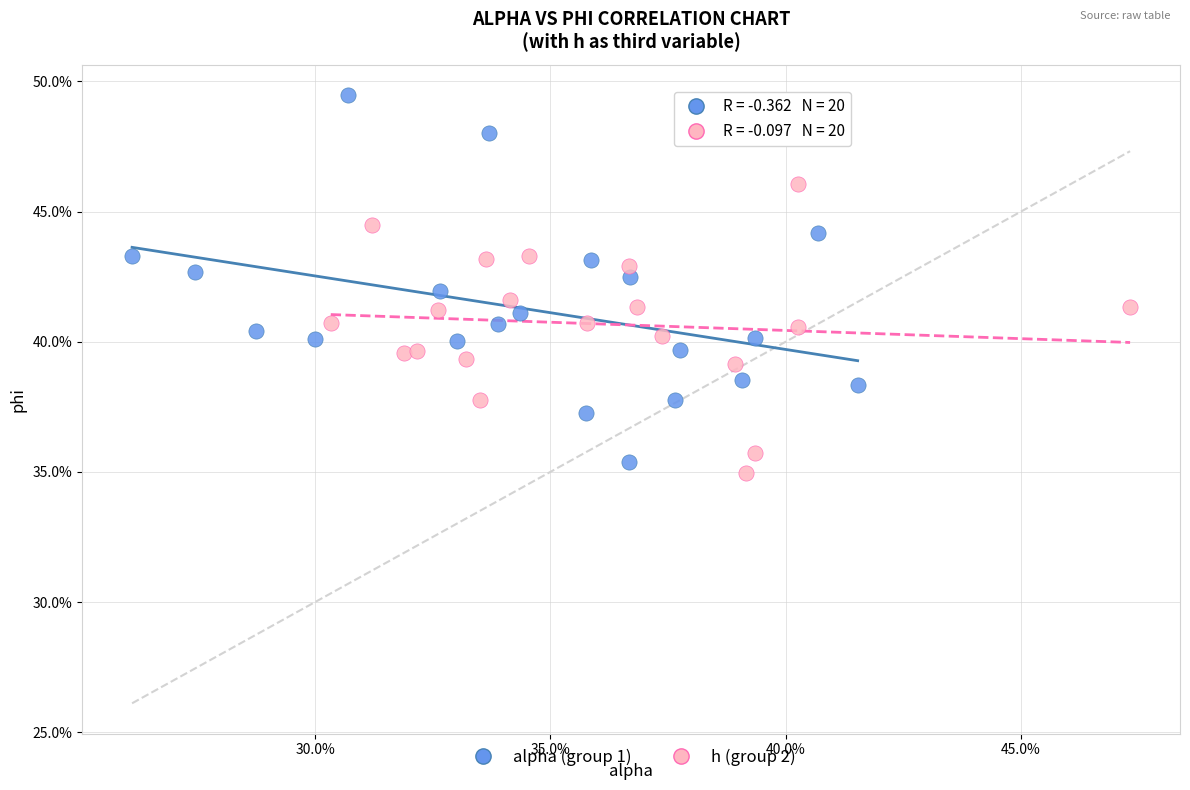

Which series has the largest Y range (max minus min)?

alpha (group 1)